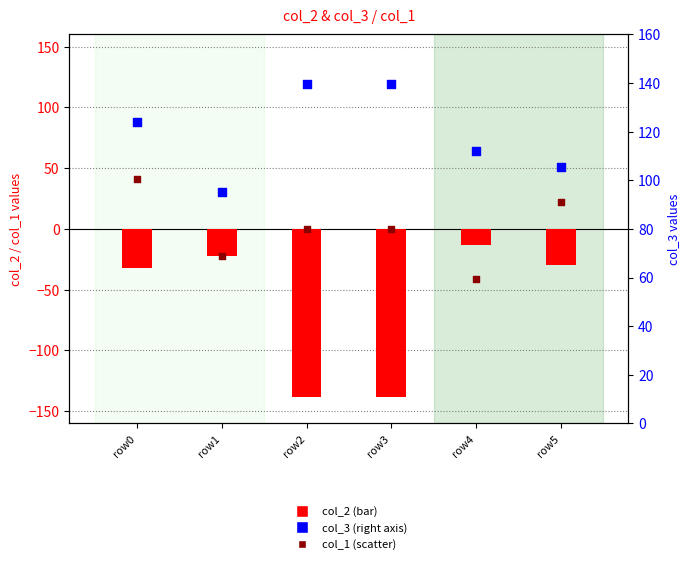

What is the total value across all series at row2?

1.4